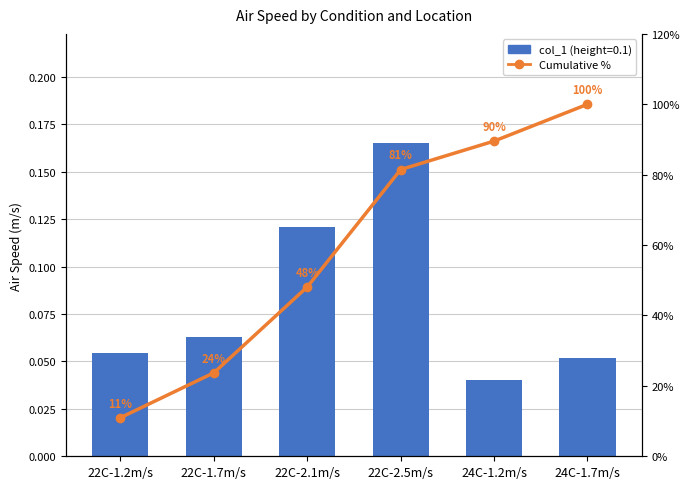

Reading right to left, extract all data points from this chart.

col_1: 24C-1.7m/s=0.1	24C-1.2m/s=0.0	22C-2.5m/s=0.2	22C-2.1m/s=0.1	22C-1.7m/s=0.1	22C-1.2m/s=0.1
Cumulative %: 24C-1.7m/s=100.0	24C-1.2m/s=89.5	22C-2.5m/s=81.5	22C-2.1m/s=48.1	22C-1.7m/s=23.7	22C-1.2m/s=11.0